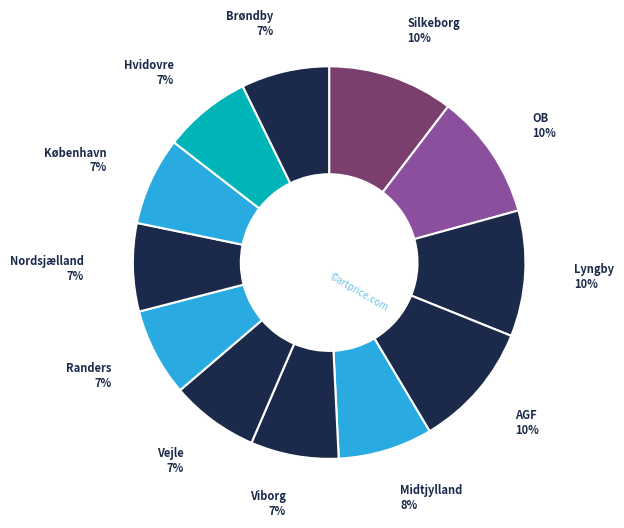

How many slices are in this pie chart?

12